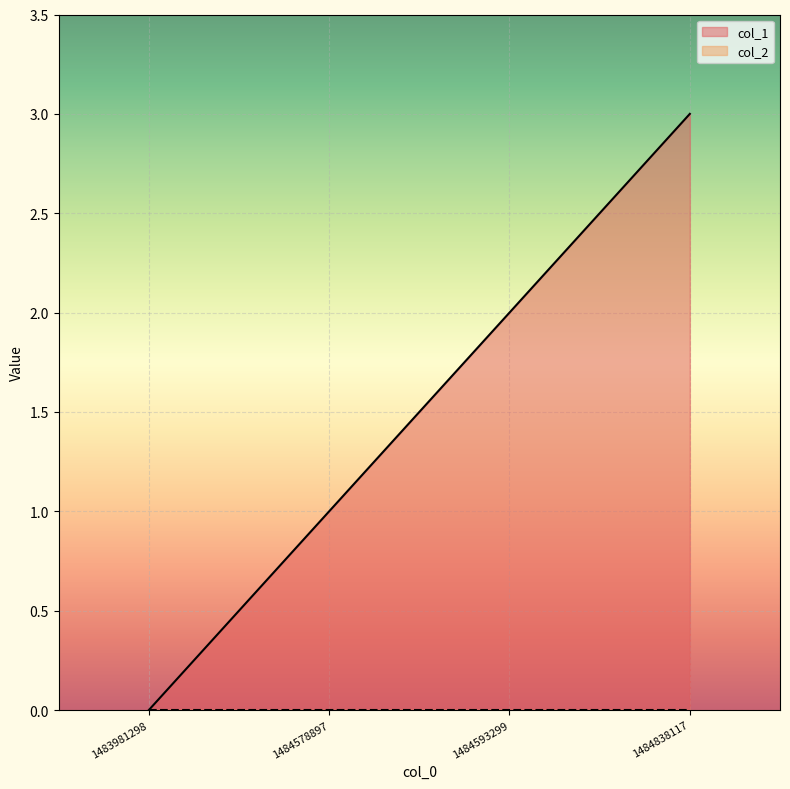

What is the sum of the values at 1484593299 and 1483981298?

2